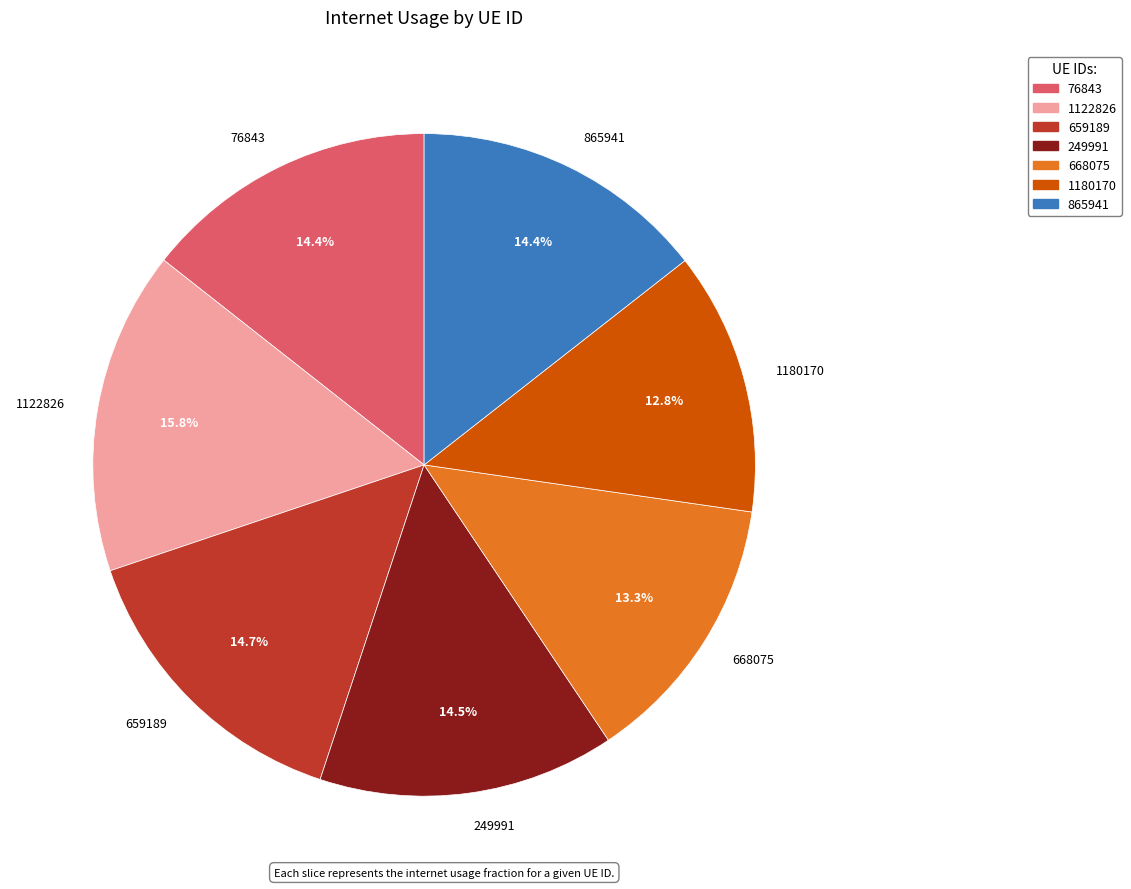

To the nearest percent, what is the difference between the largest and smallest slice percentages?

3%